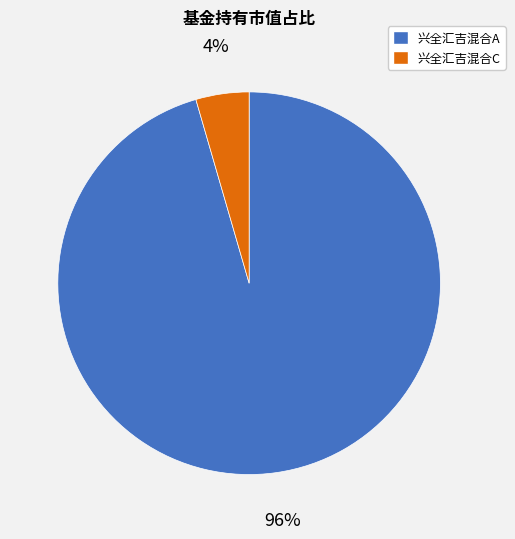

Is there a majority slice in this chart?

Yes